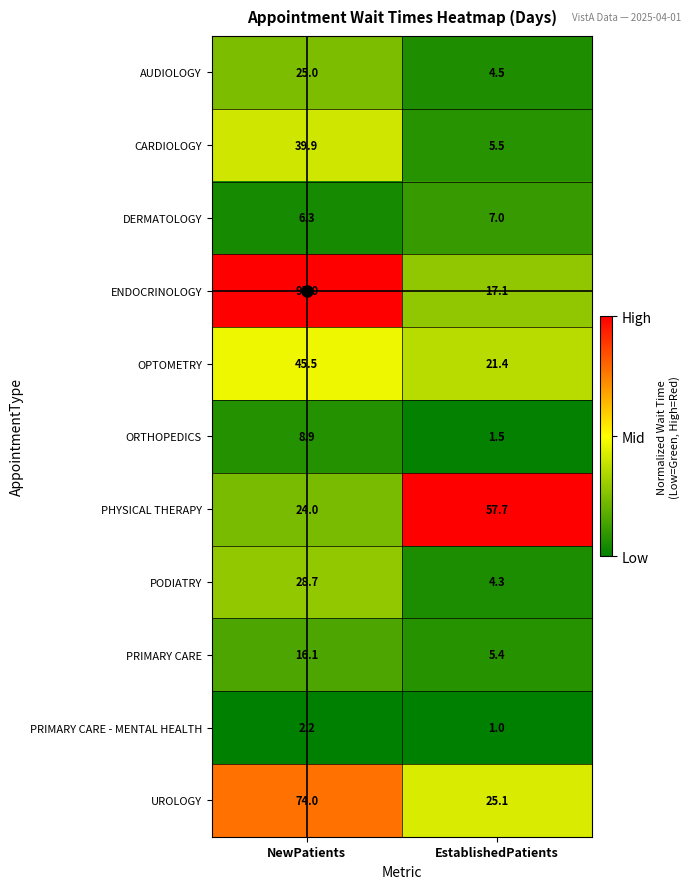

What is the total value across all series at NewPatients?

365.6